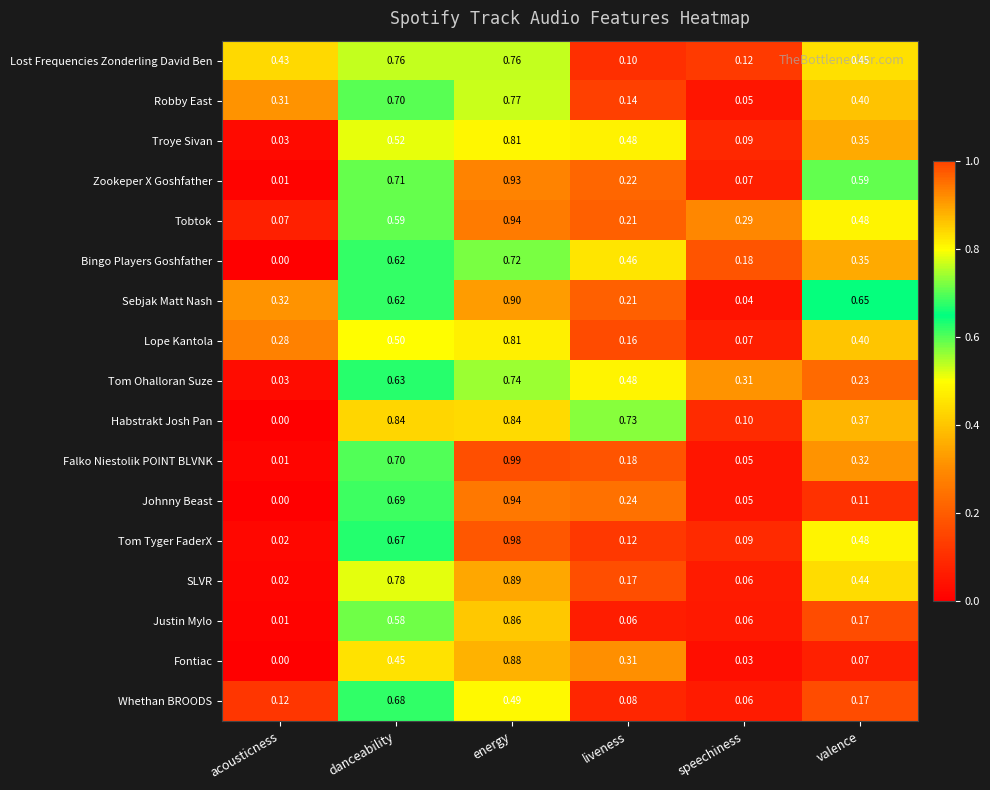

Which category has the lowest value in the Falko Niestolik POINT BLVNK series?

acousticness